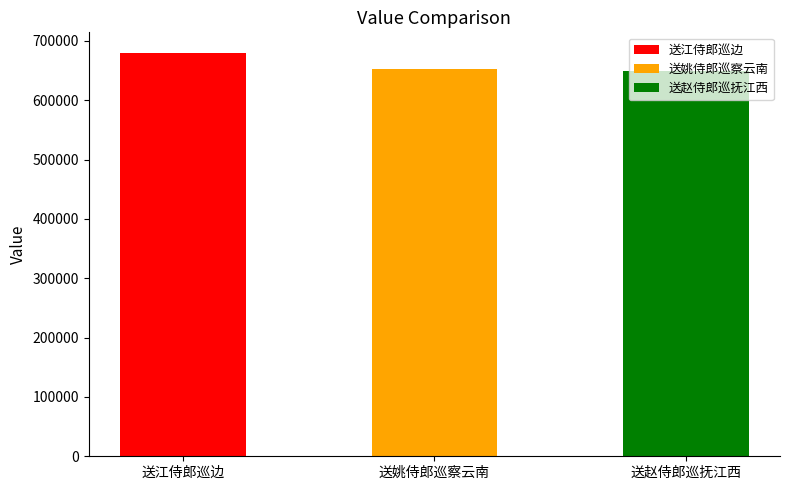

What is the difference between the values at 送姚侍郎巡察云南 and 送江侍郎巡边?

28059